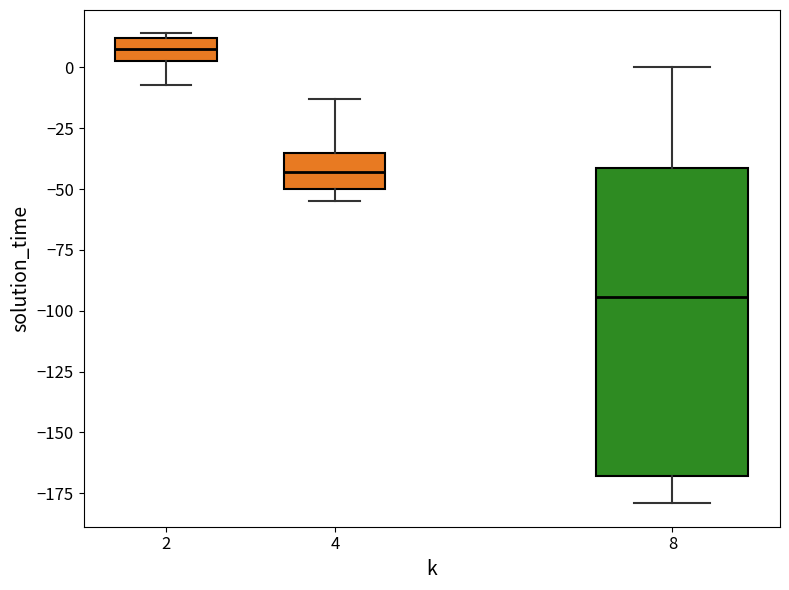

Reading left to right, transcribe this box plot: for each box, give where its median line is, the range the box spans, and where its two whiskers end, as read against the y-axis. The values are not printed on the chart, so give them approximately, as read against the axis.

2: median 10 (inside the box), box 5 to 10, whiskers -5 to 15
4: median -45, box -50 to -35, whiskers -55 to -15
8: median -95, box -170 to -40, whiskers -180 to 0